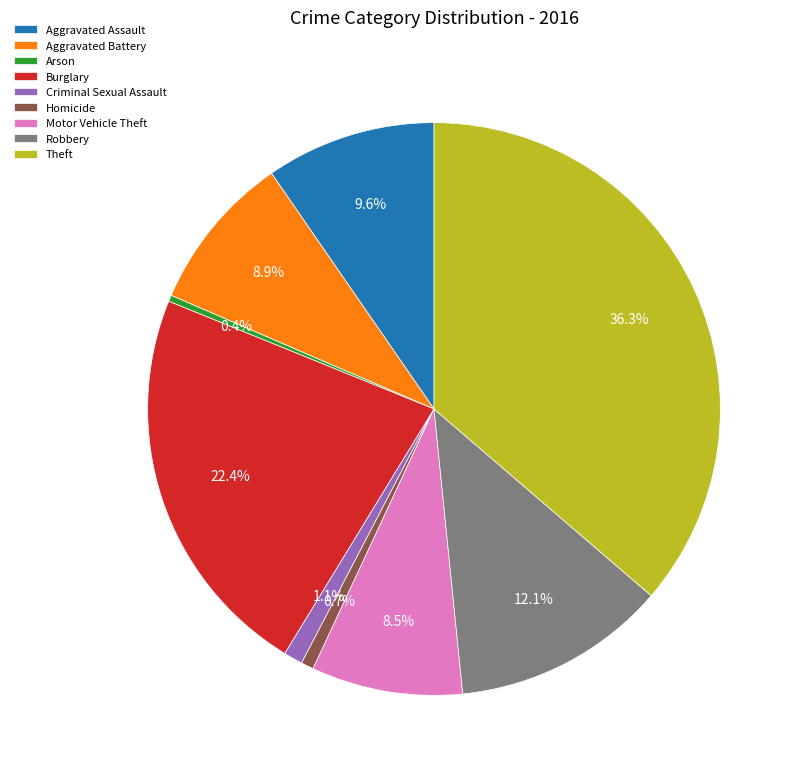

The Arson slice represents 0% of the pie. True or false?

True